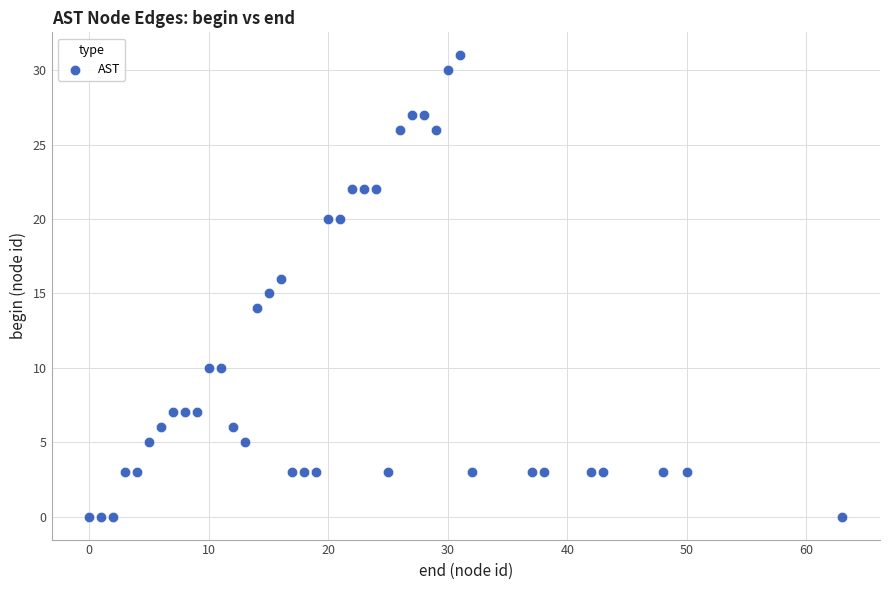

What is the range of Y values (max minus min)?

31